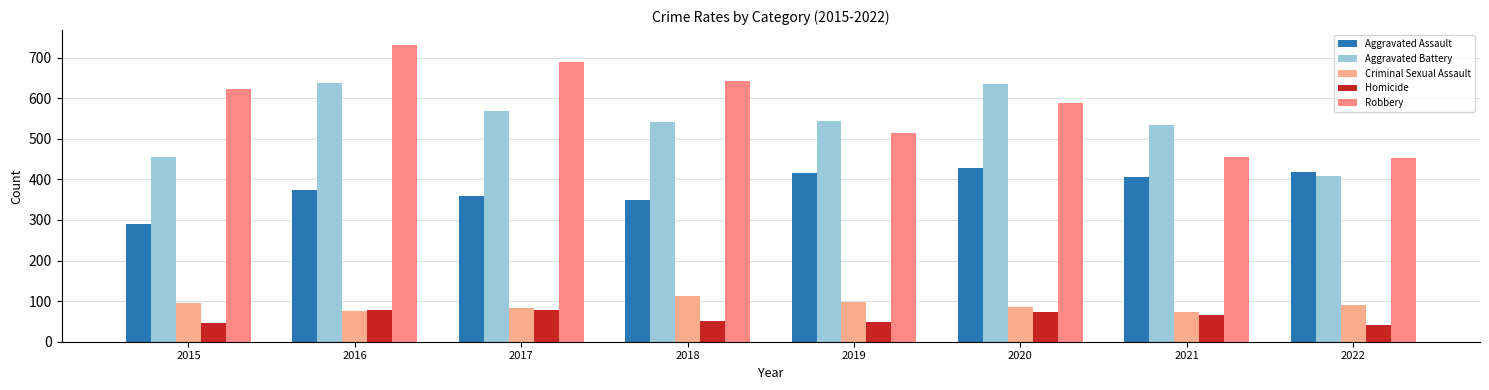

Does the chart contain stacked bars?

No